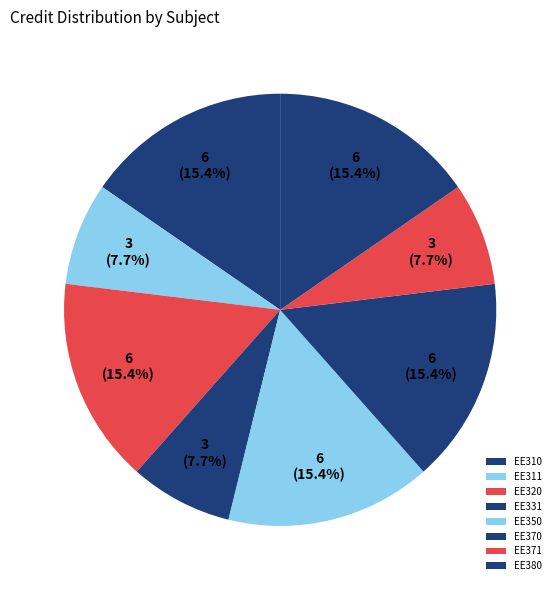

Rank the categories by value from lowest to highest.

EE311, EE331, EE371, EE310, EE320, EE350, EE370, EE380